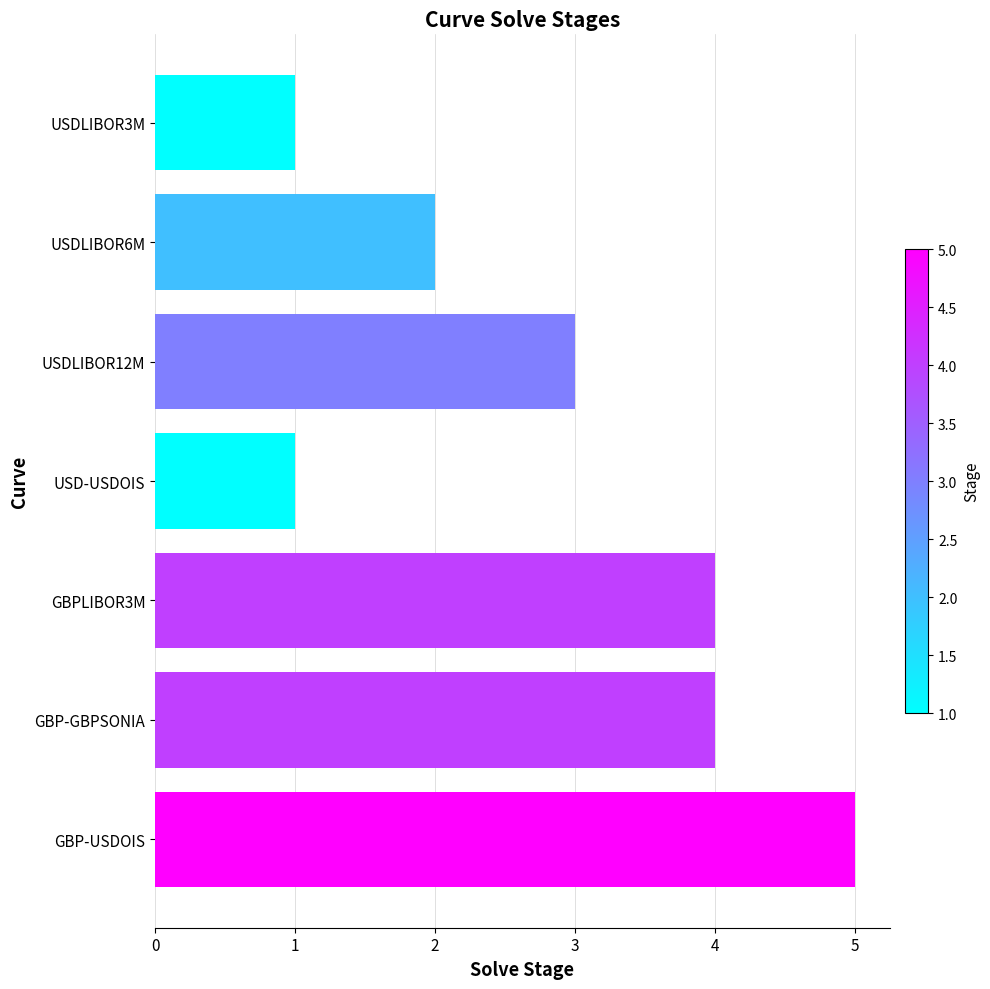

What is the difference between the maximum and minimum values?

4